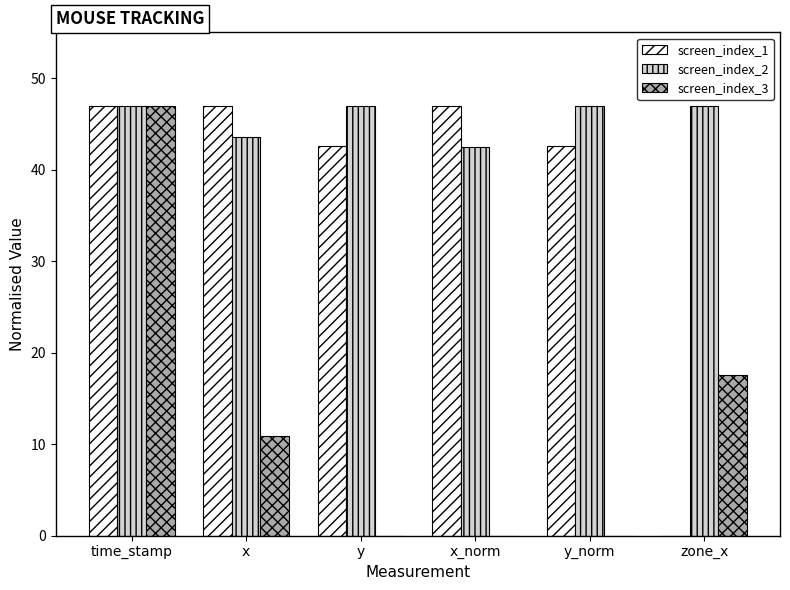

The screen_index_3 series shows -20.6 at x_norm. True or false?

False